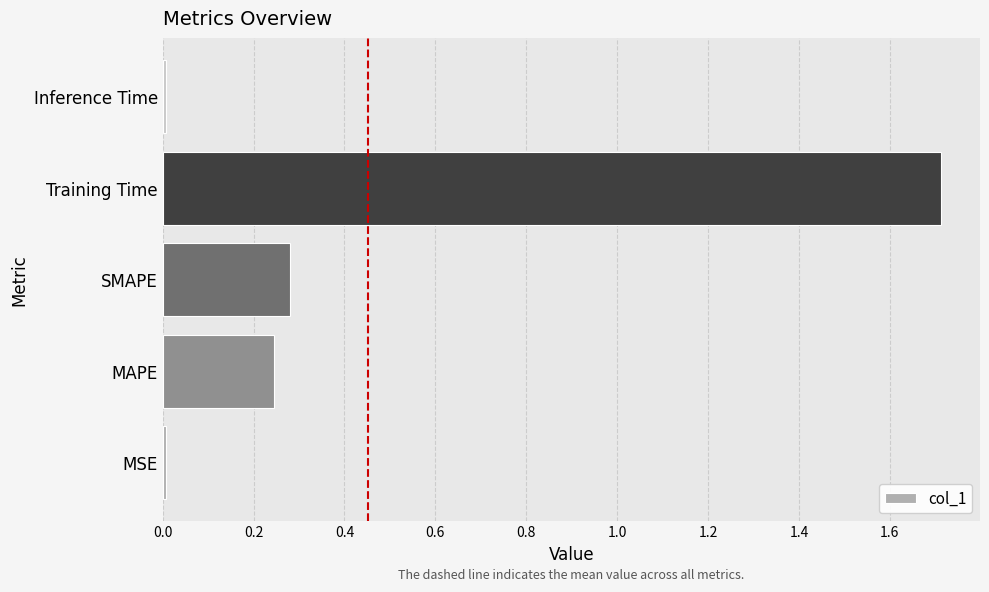

What is the sum of the values at SMAPE and Training Time?

2.0